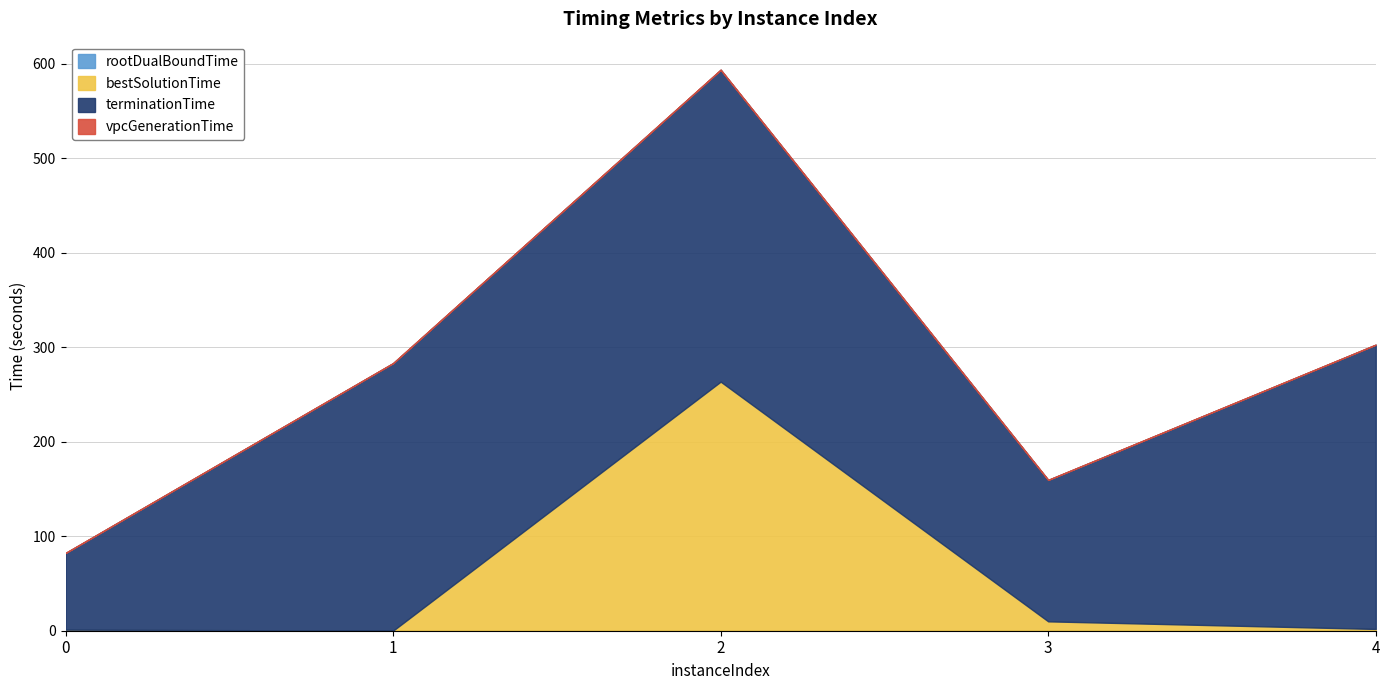

What is the sum of the rootDualBoundTime values at 2 and 1?

0.1